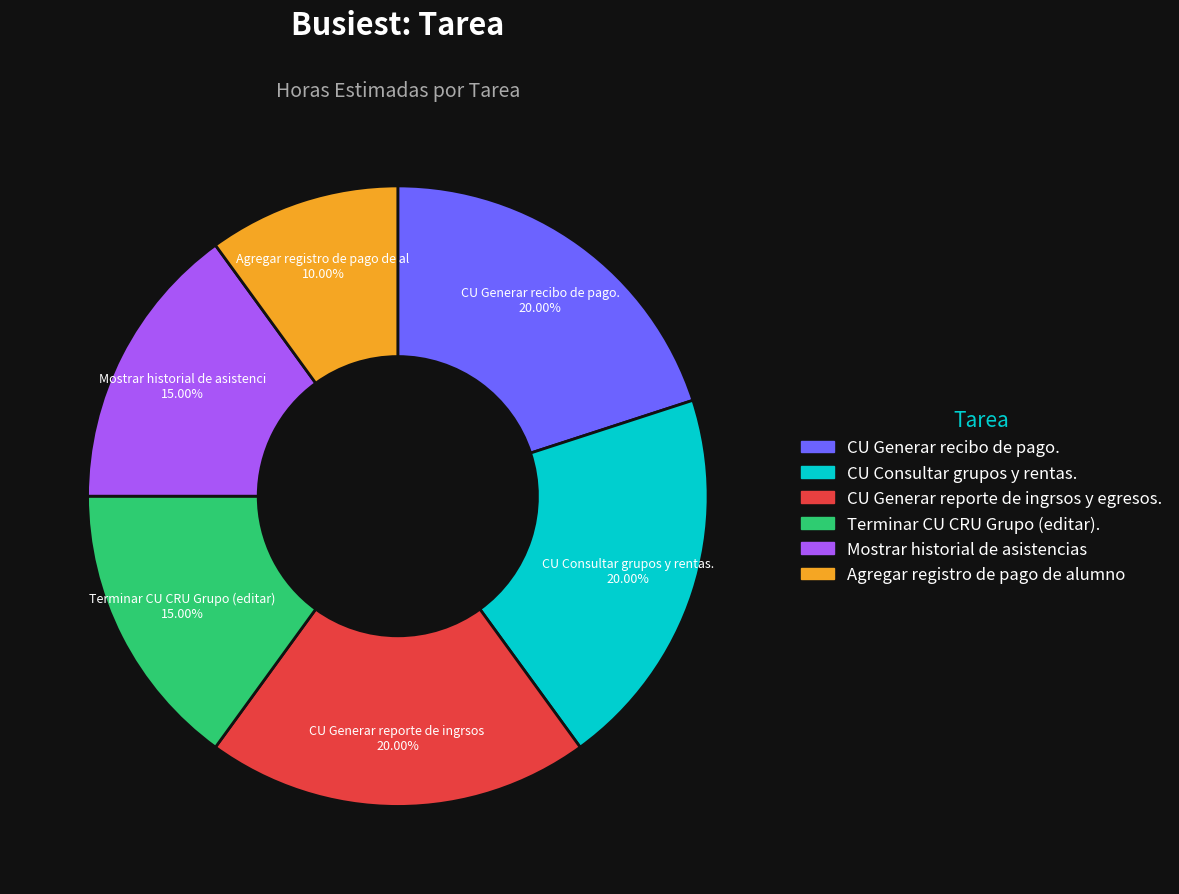

Is there any slice that represents more than half of the pie?

No